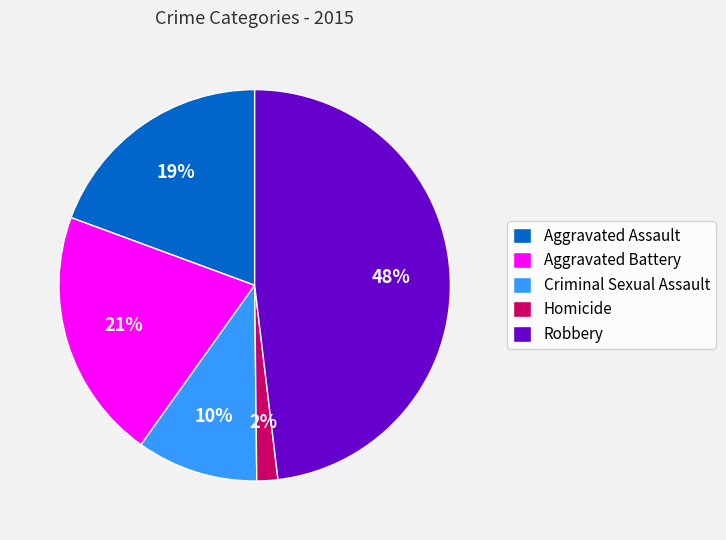

How many segments does this pie chart have?

5